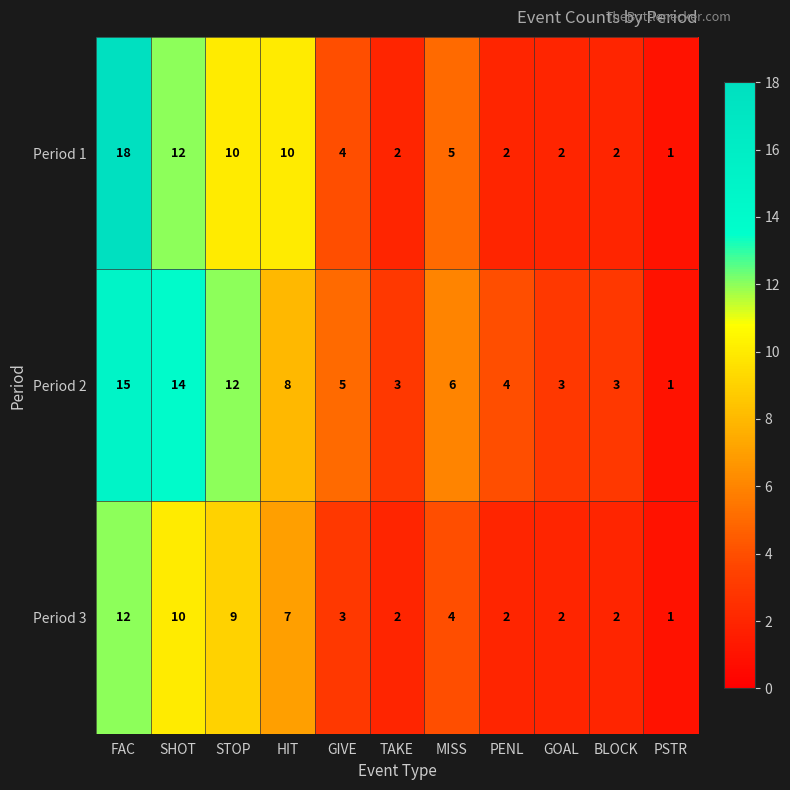

The Period 3 series shows 9 at STOP. True or false?

True